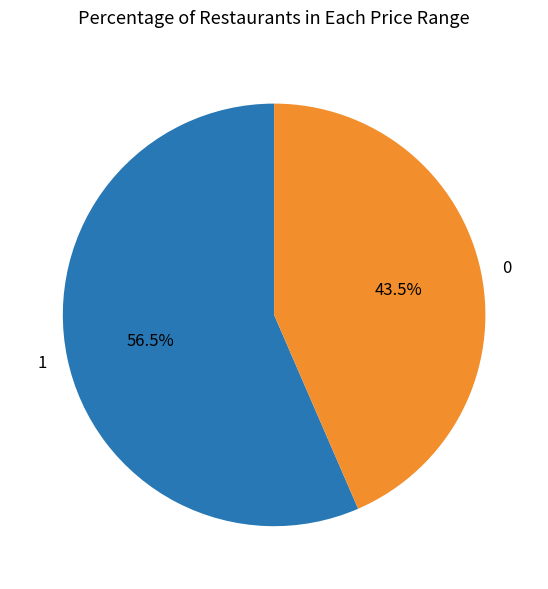

Rank the categories by value from lowest to highest.

0, 1